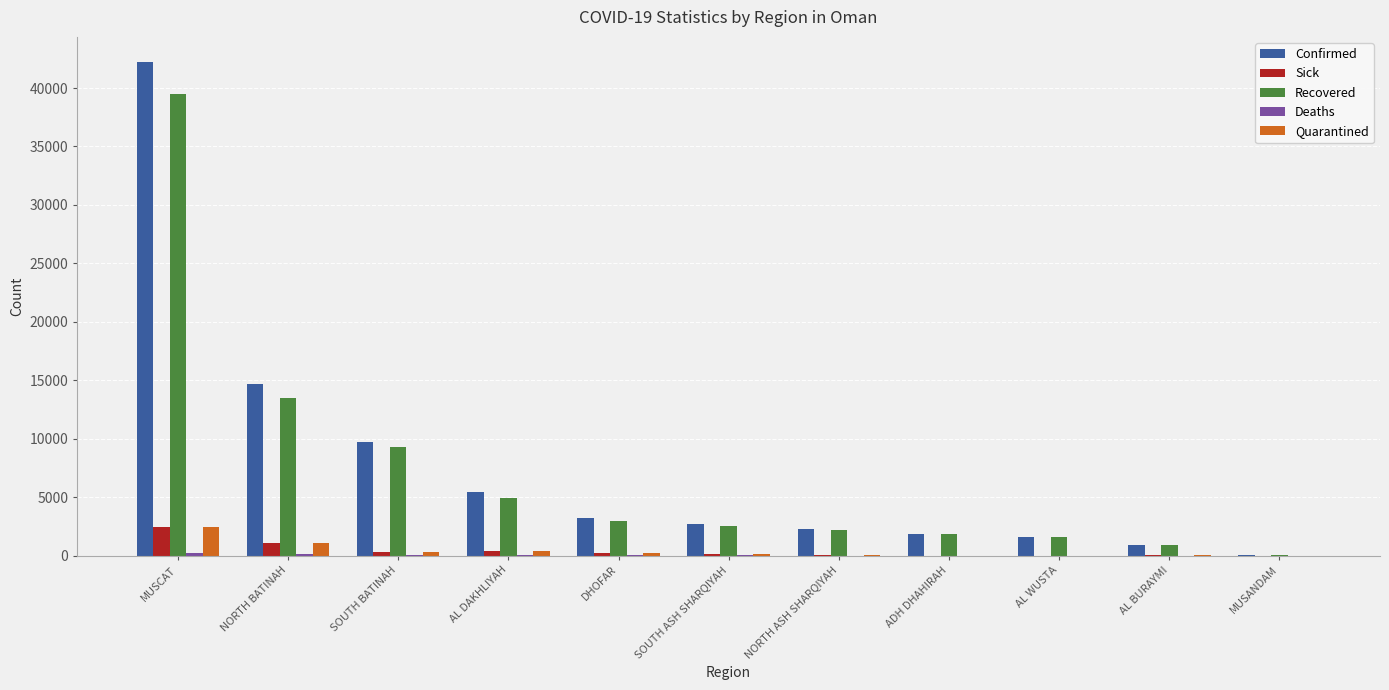

What is the sum of all Confirmed values?

84818